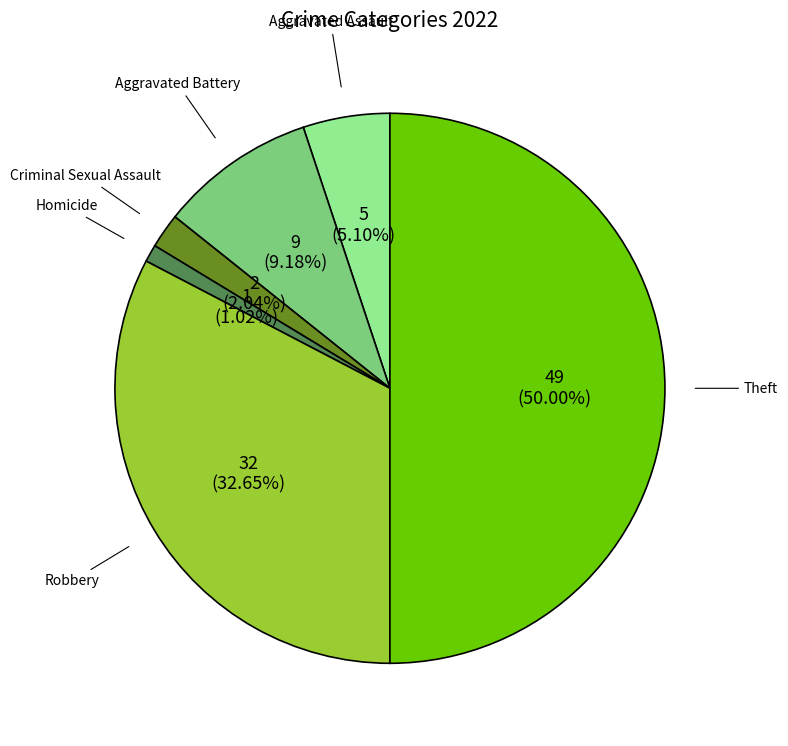

Which category has the biggest portion of the pie?

Theft